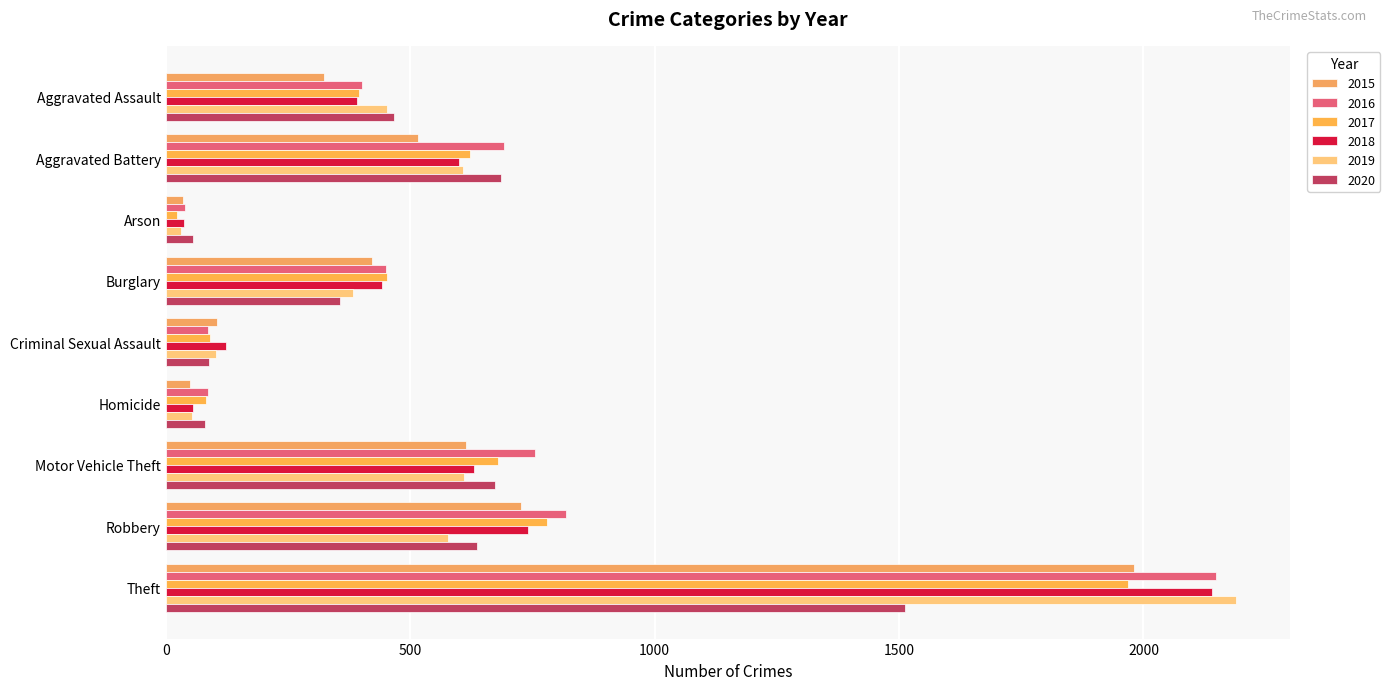

How many data points in 2015 are less than 421?

4